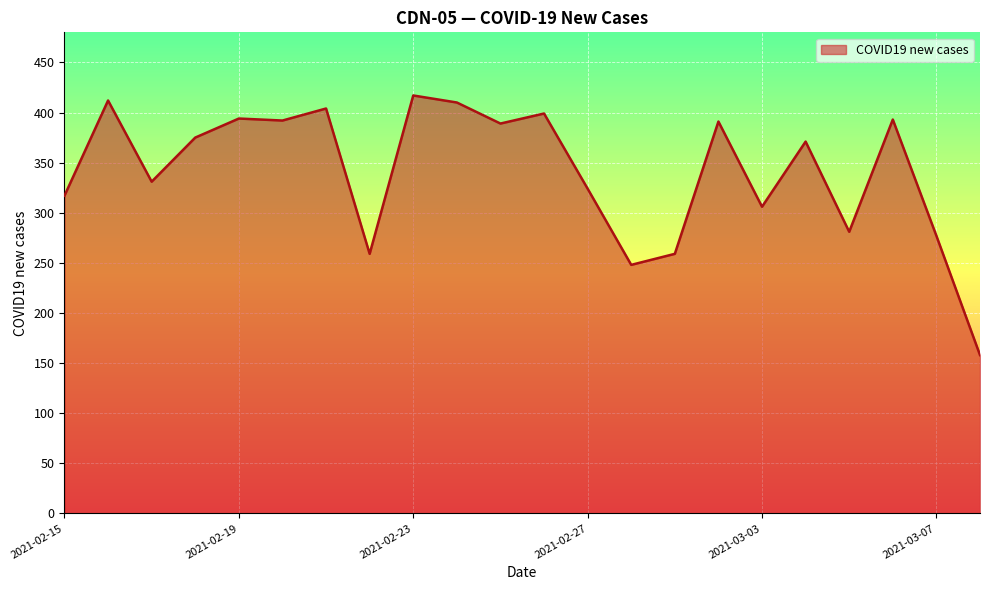

What is the smallest value displayed?

158